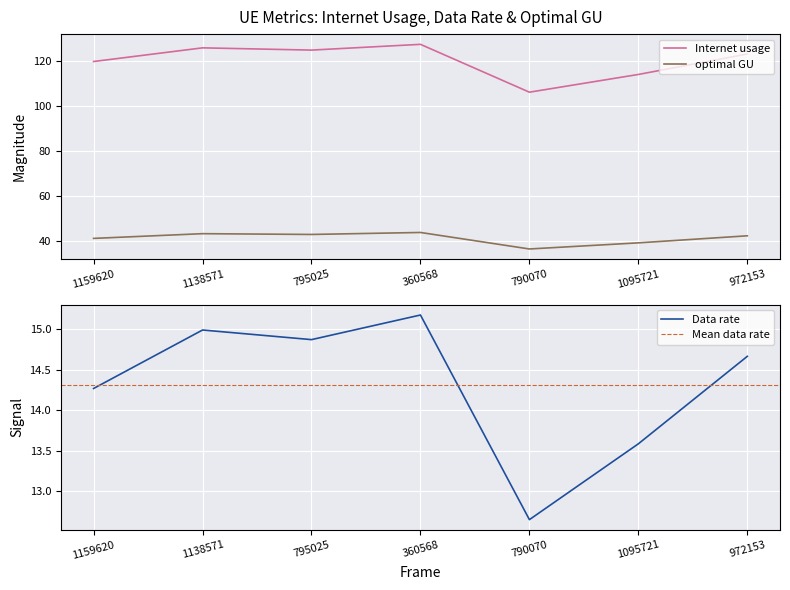

Where does the Internet usage series first go above 123?

1138571